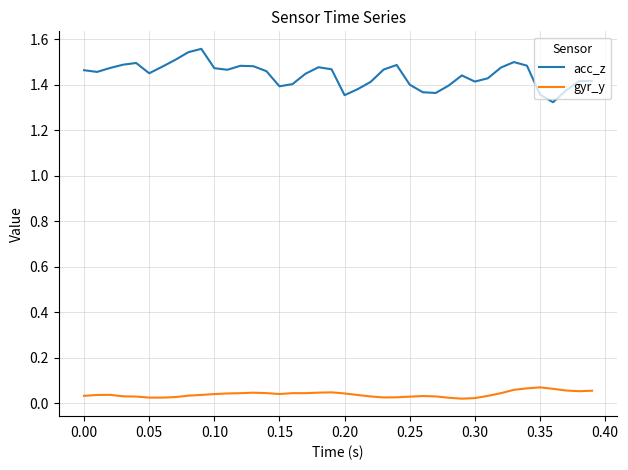

True or false: gyr_y and acc_z cross at least once.

False